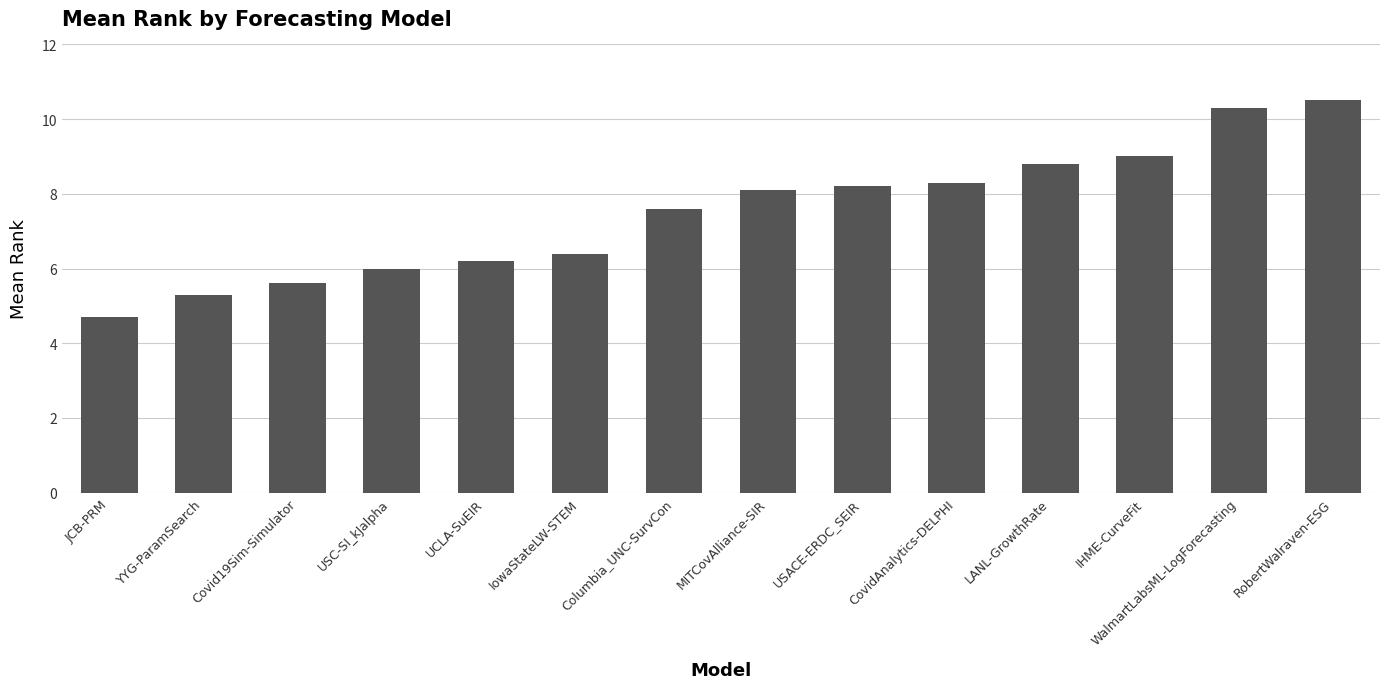

The chart shows a value of 8.5 at USC-SI_kJalpha. True or false?

False